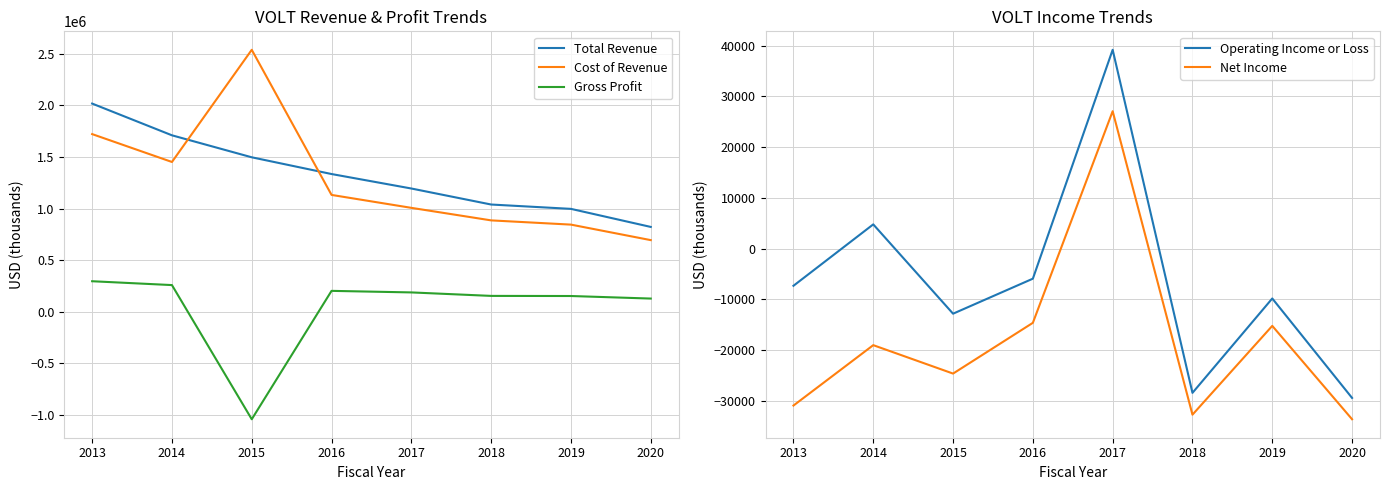

What is the value of the Total Revenue point at the 8th from the left?

822100